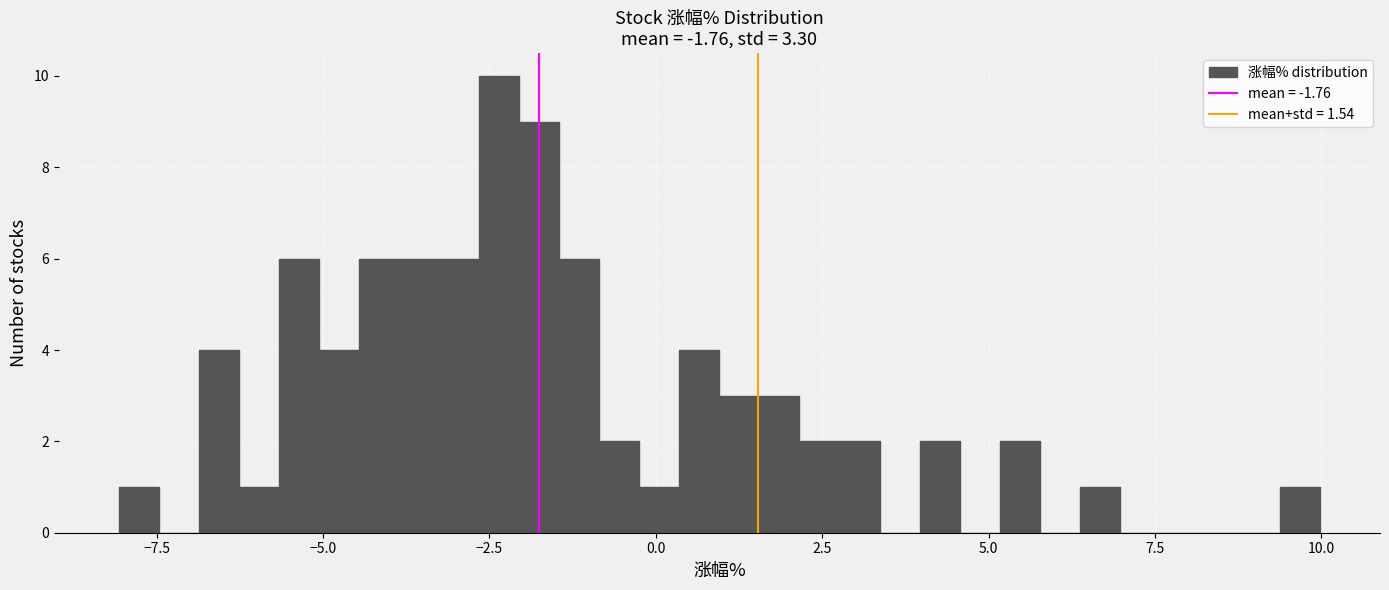

Around what value on the x-axis is the tallest bar? Give the approximate position of its centre, as read against the axis.

-2.5